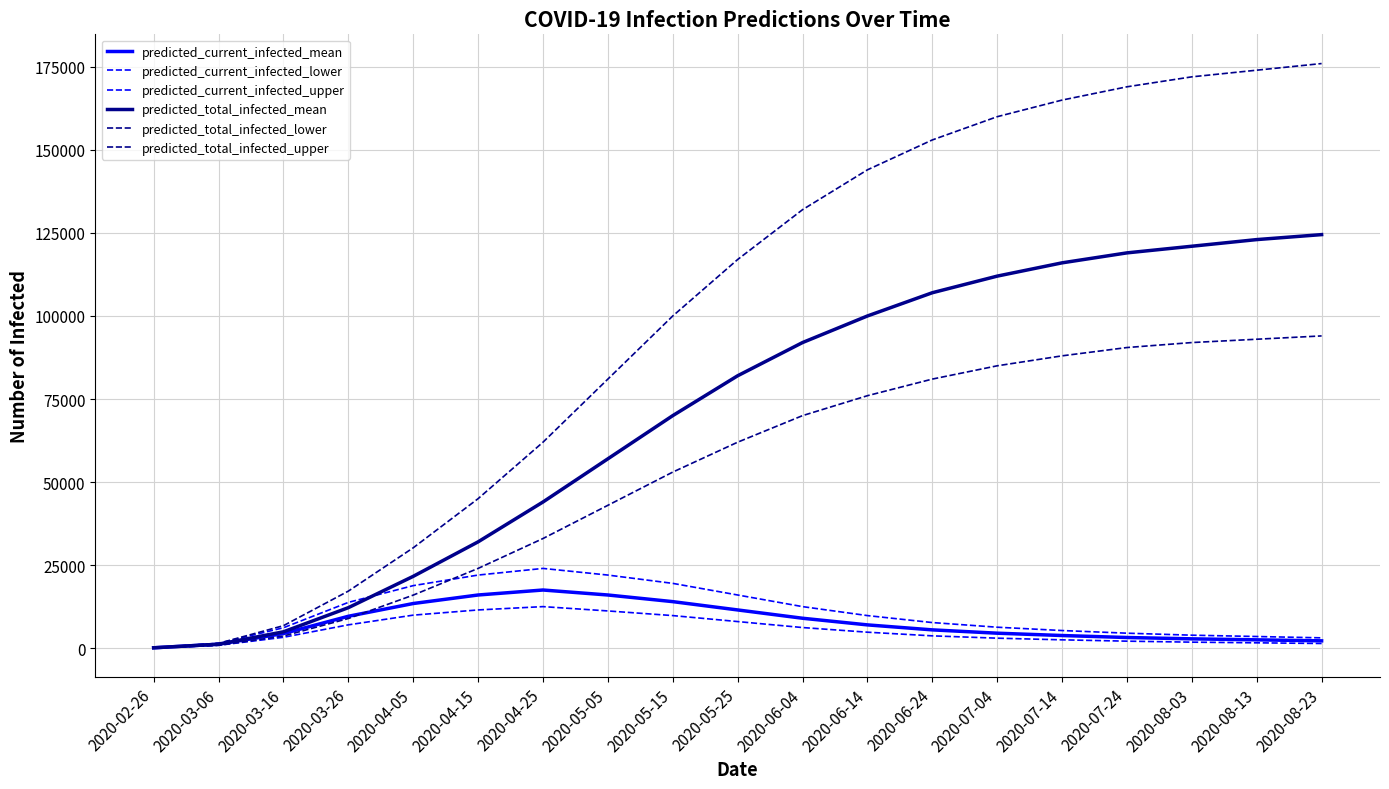

Which series changed the most between 2020-08-03 and 2020-08-13?

predicted_total_infected_mean